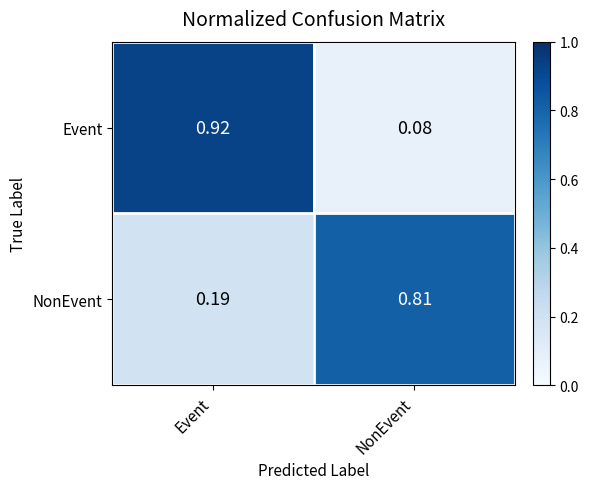

At which category is the sum across all series the highest?

Event